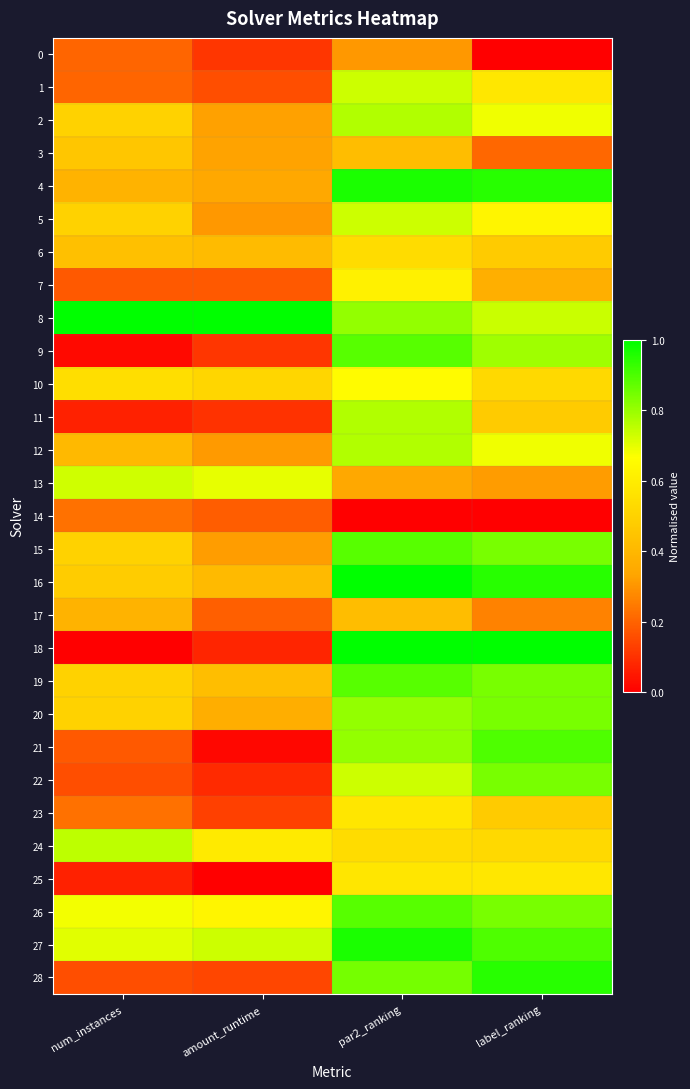

Which series has the largest range (max minus min)?

18